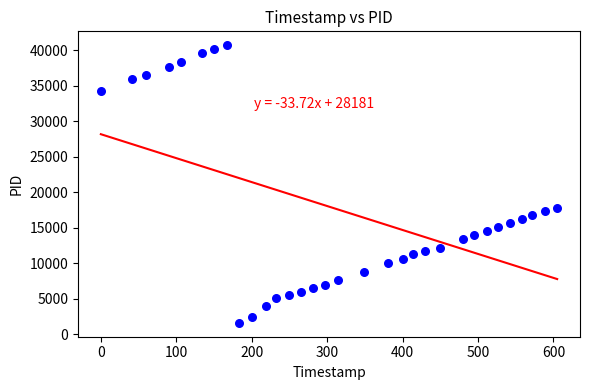

What Y value in the scatter plot is closest to 21162?

17827